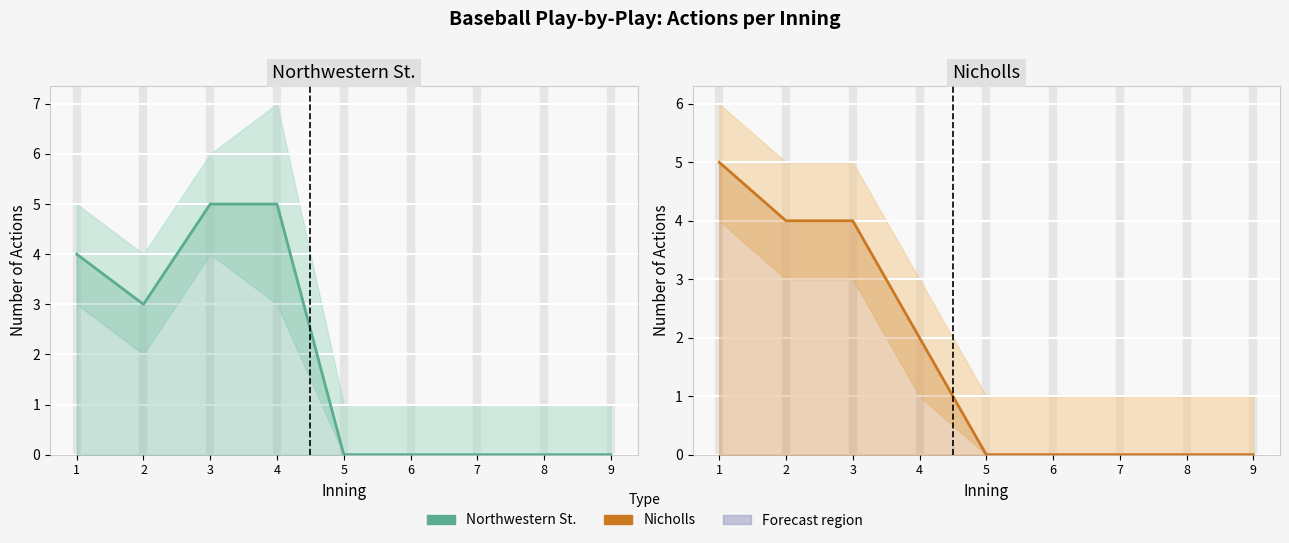

How many intersections are there between Northwestern St. and Nicholls?

1